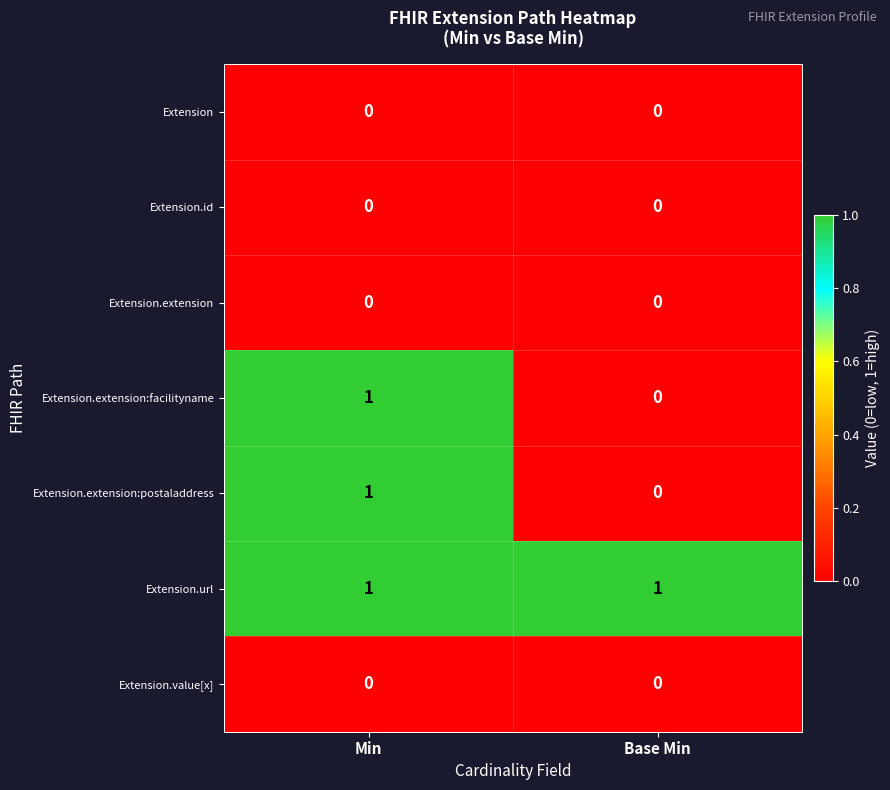

The Extension.extension:postaladdress series shows 1 at Min. True or false?

True